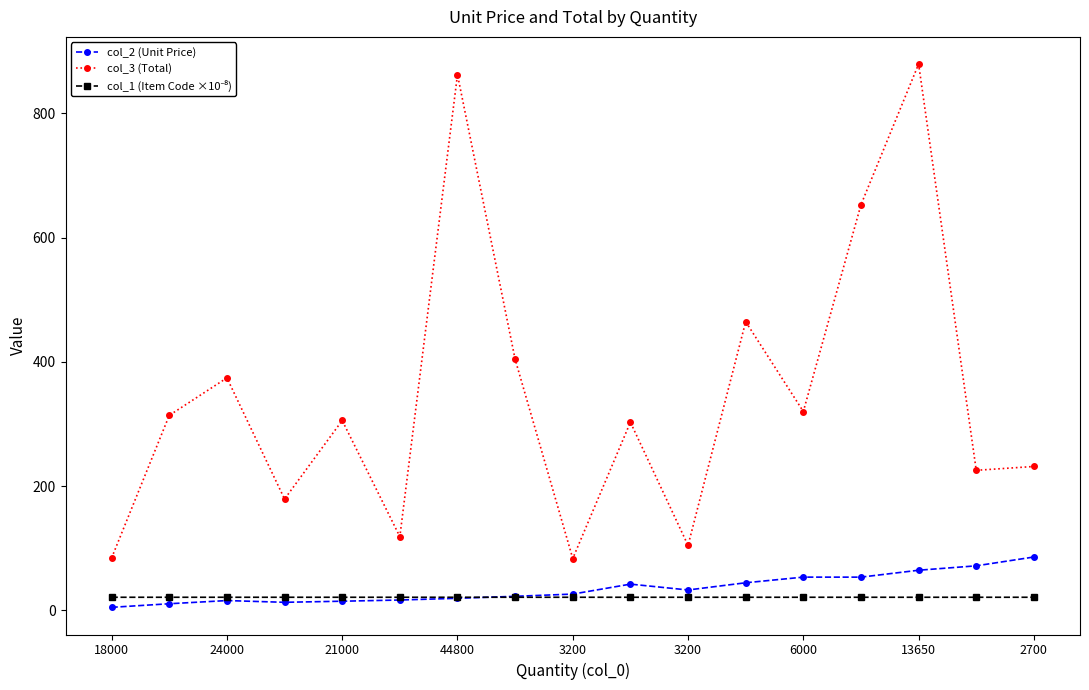

What is the value of the col_3 (Total) point at the 6th from the left?

118.5